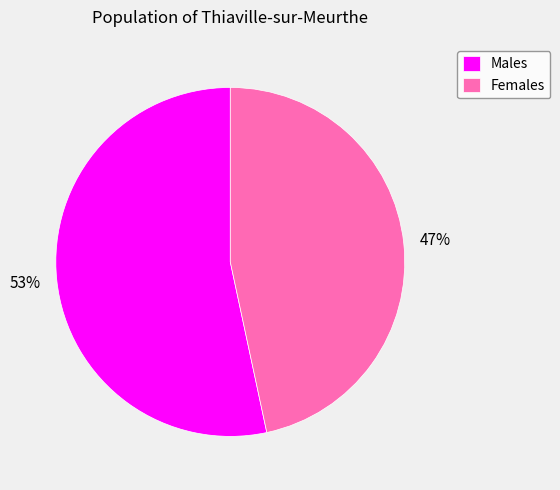

To the nearest percent, what percentage of the pie is Females?

47%